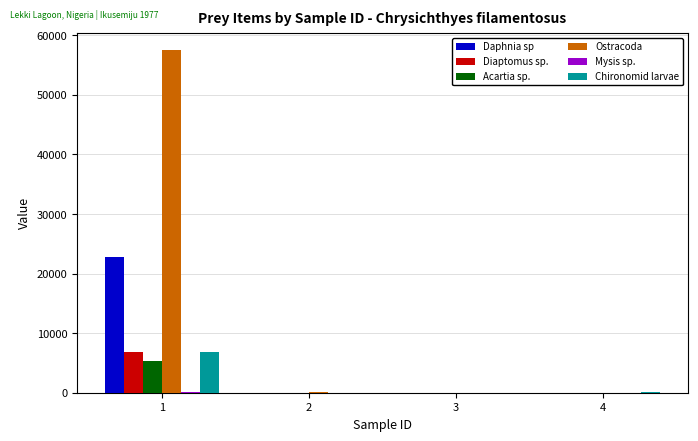

What is the sum of all Ostracoda values?

57582.5